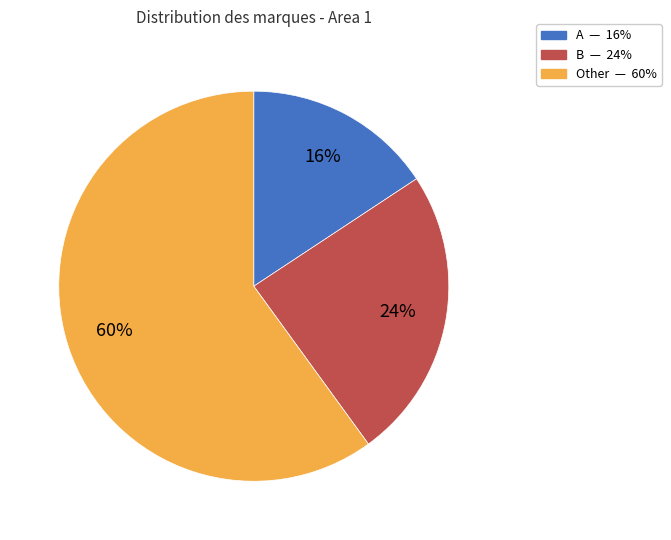

What is the ratio of the value at B to the value at Other?

0.4